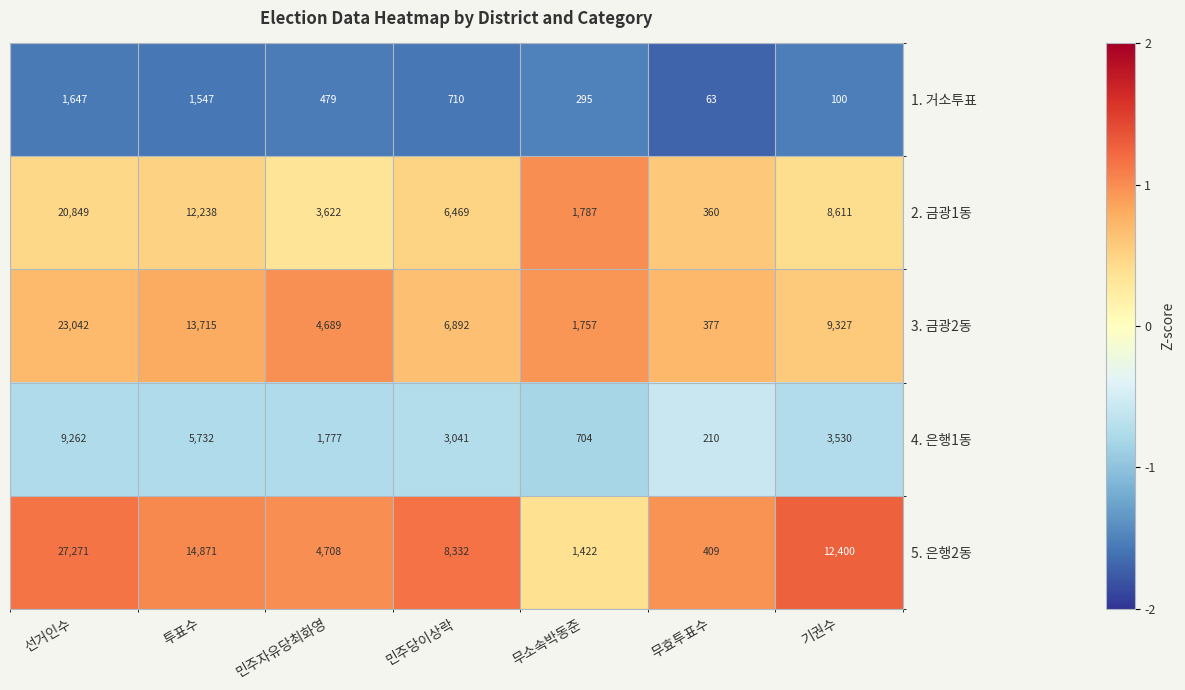

What is the difference between the 3. 금광2동 values at 무소속박동준 and 무효투표수?

1380